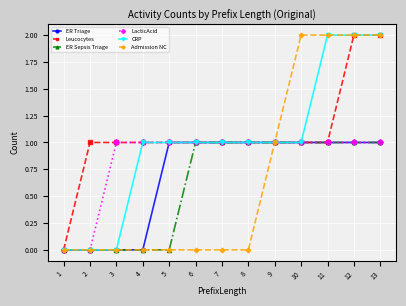

What is the total value across all series at 9?

6